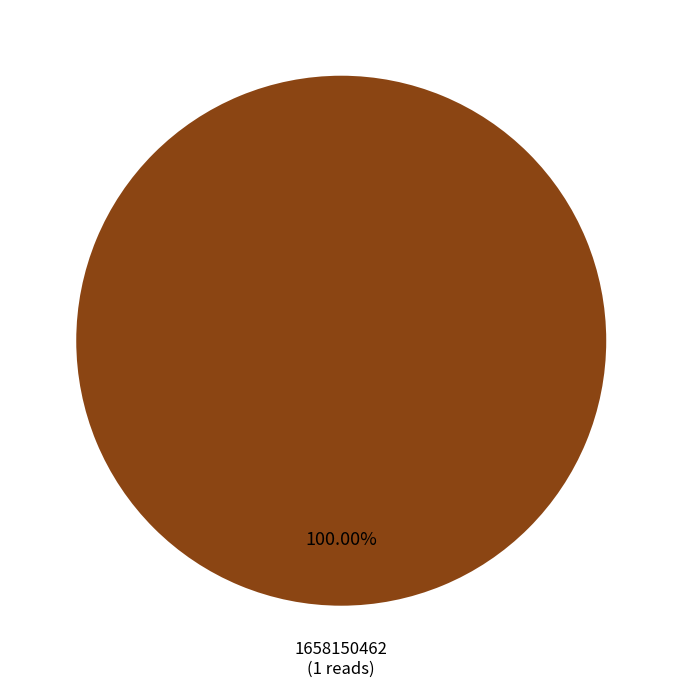

Does any single category account for the majority?

Yes